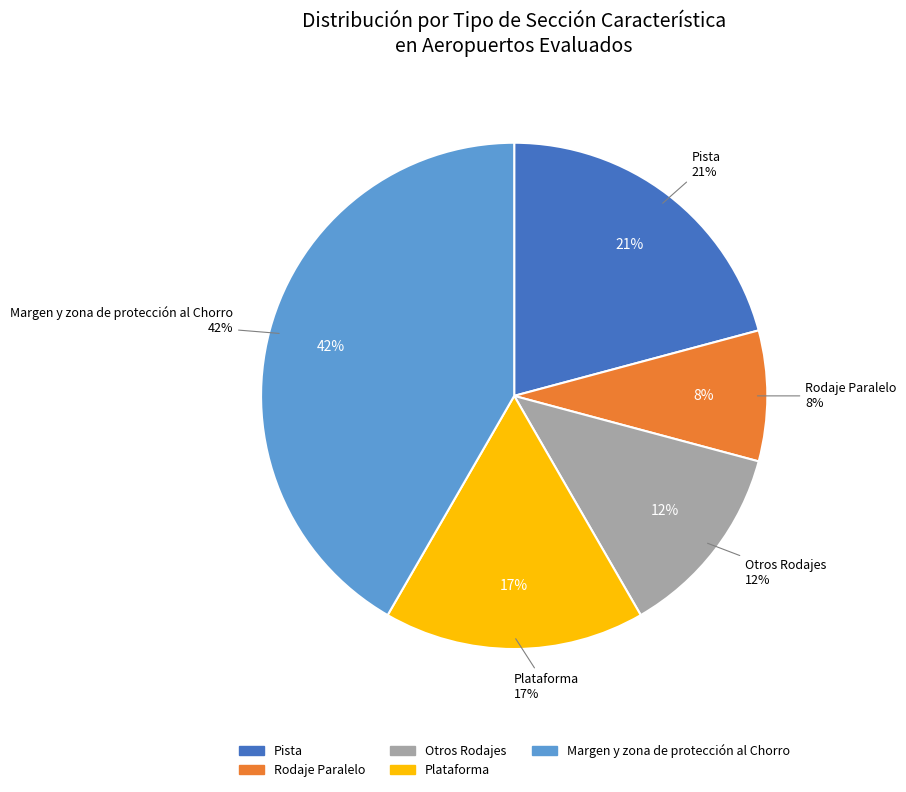

How many slices are in this pie chart?

5